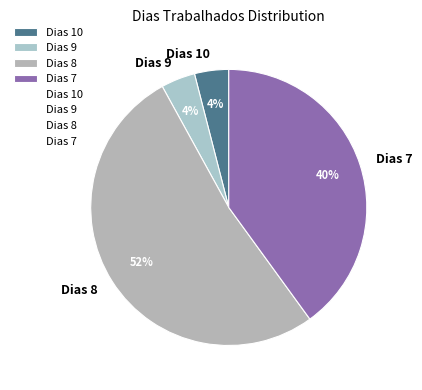

Do Dias 10 and Dias 9 together represent more than half of the pie?

No